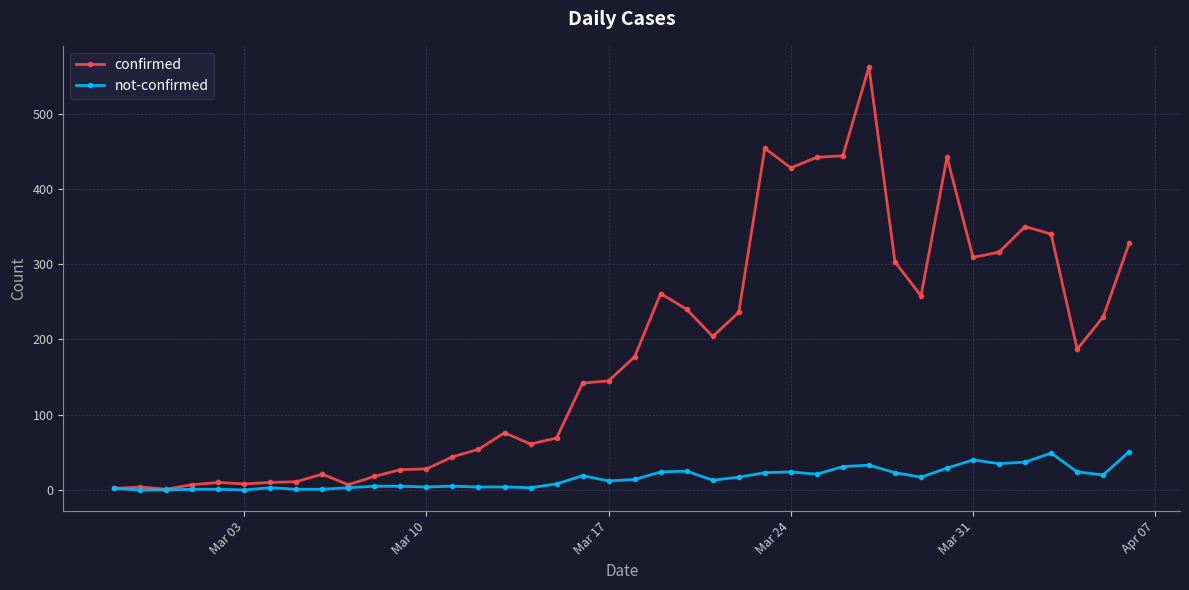

What is the greatest value displayed?

562